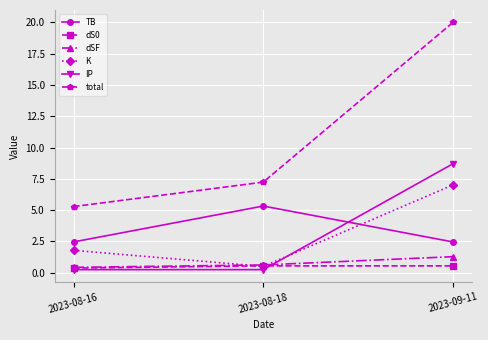

At which label does dSF reach its peak?

2023-09-11